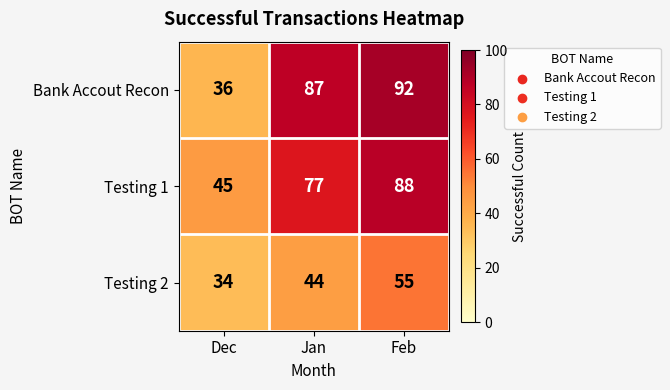

What is the average value of the Testing 2 series?

44